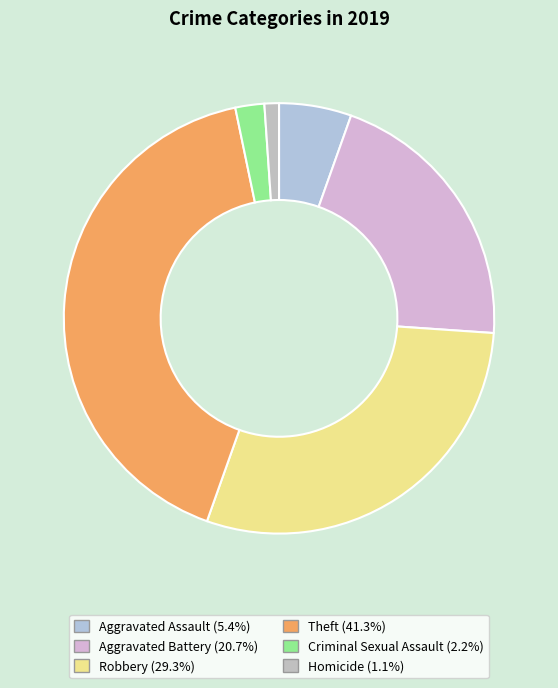

To the nearest percent, what portion does Homicide represent?

1%